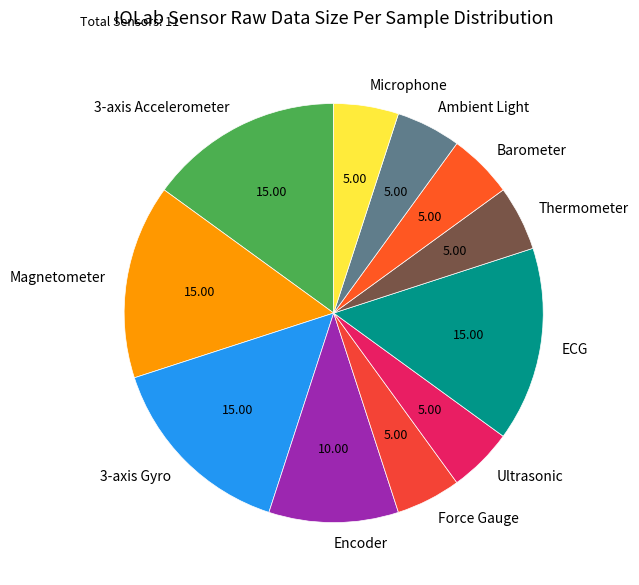

Combined, do Magnetometer and Ambient Light account for over 50%?

No